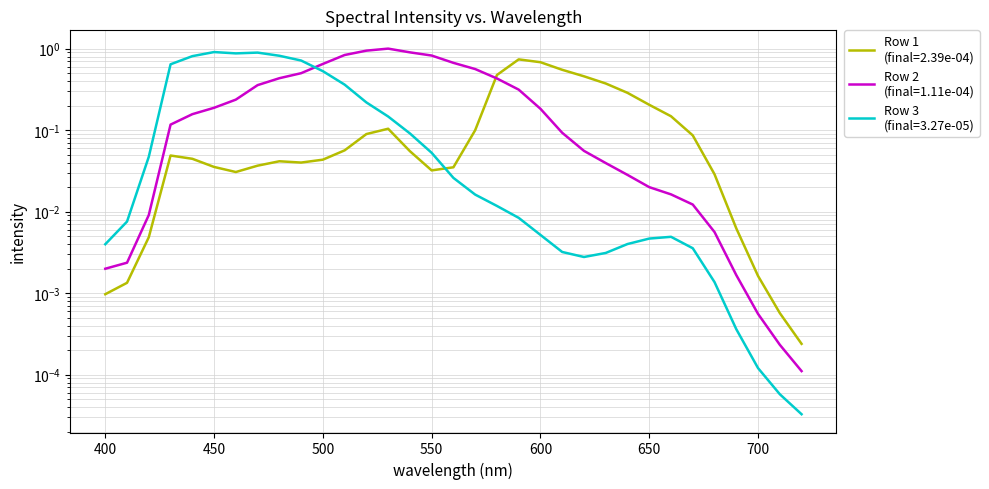

At which category does Row 2 reach its first local peak?

530